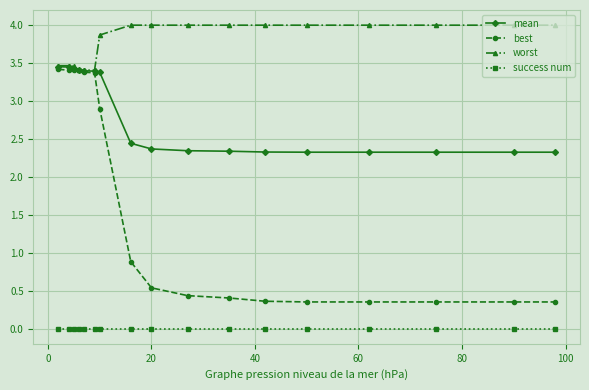

True or false: worst and success num intersect in this chart.

False